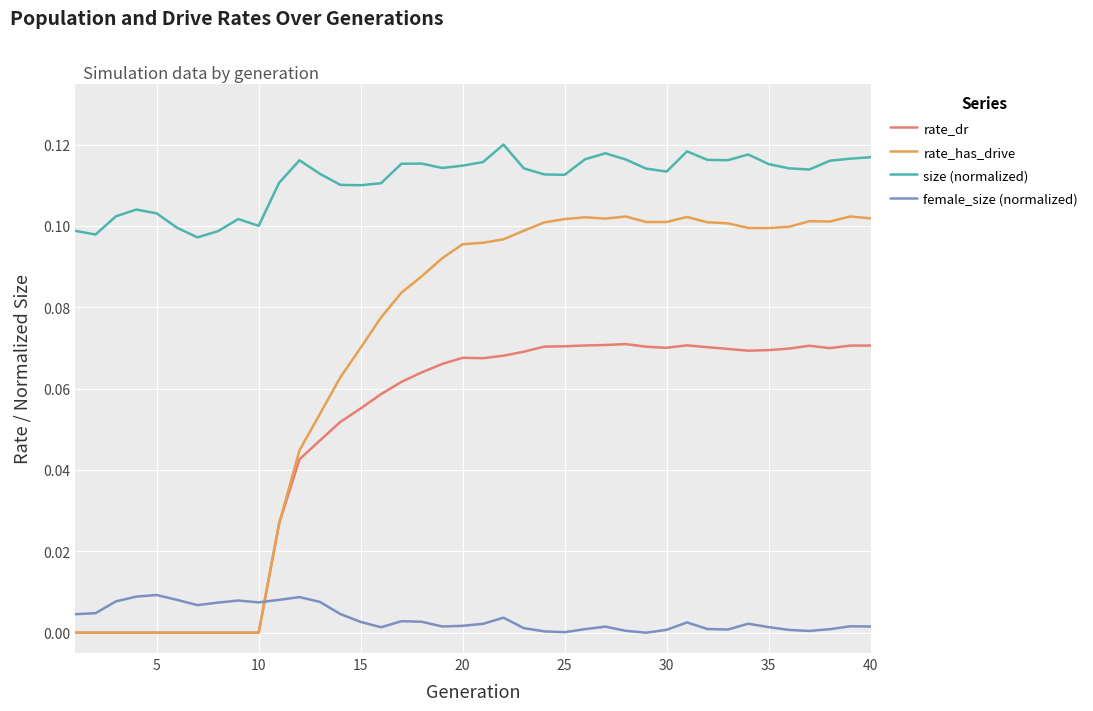

List the series in order of their peak value, highest first.

size (normalized), rate_has_drive, rate_dr, female_size (normalized)